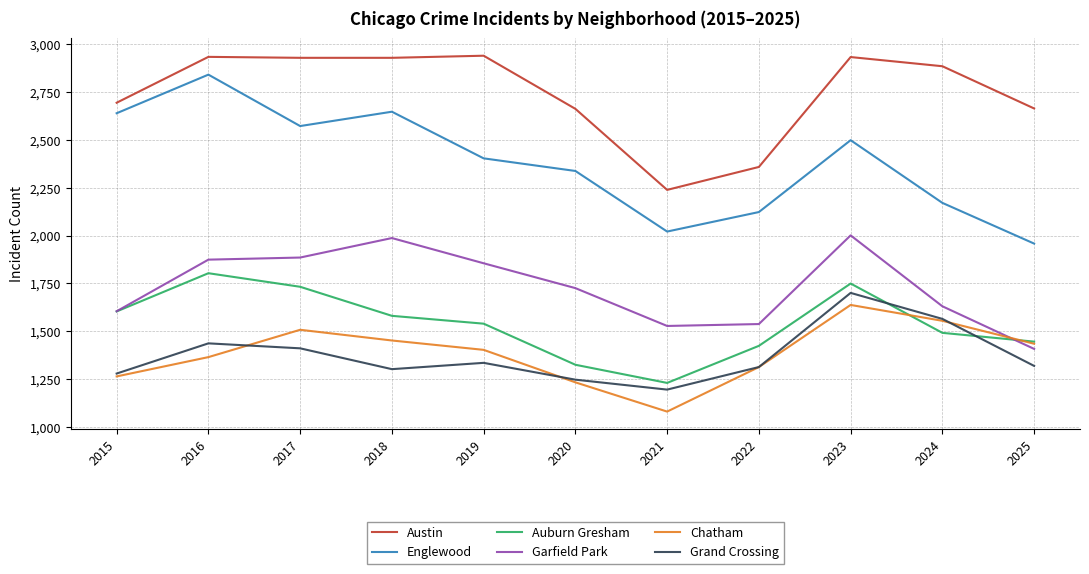

How many interior local peaks does the Chatham series have?

2